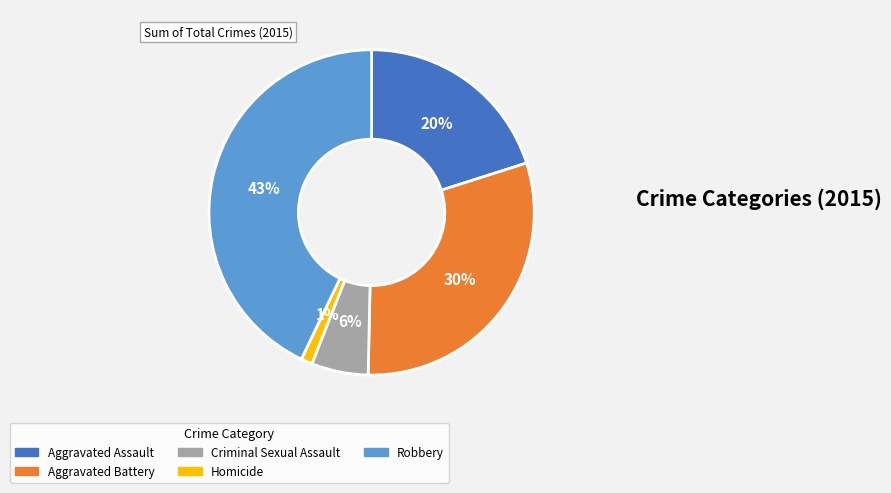

To the nearest percent, what is the difference between the largest and smallest slice percentages?

42%